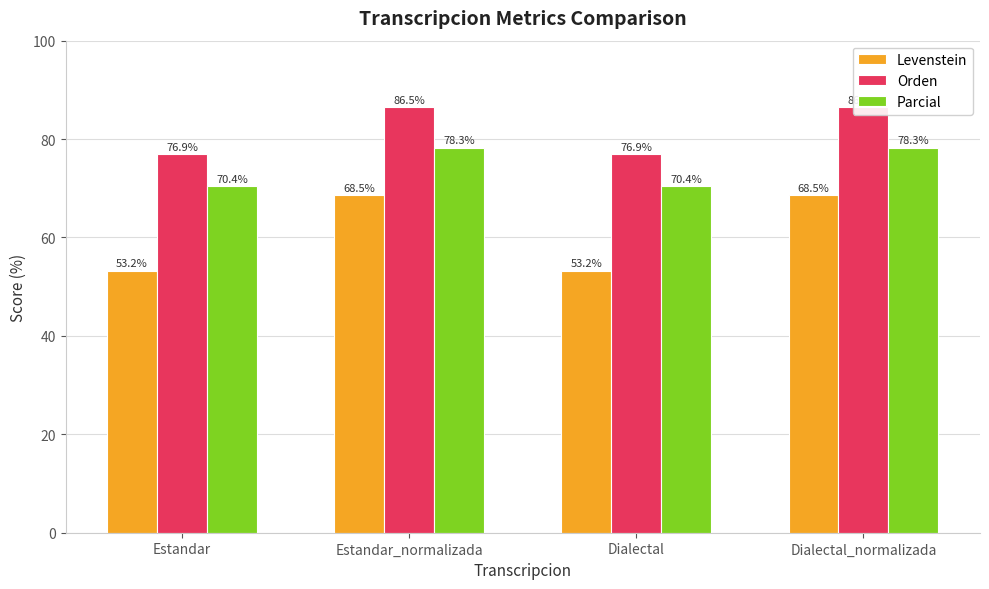

What is the lowest value of the Orden series?

76.9